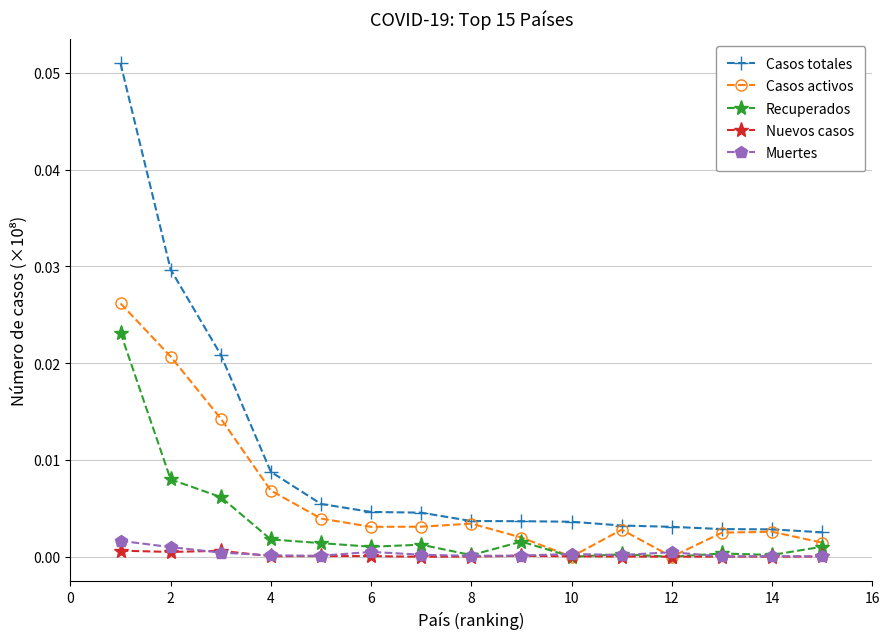

How many categories are shown in the chart?

15